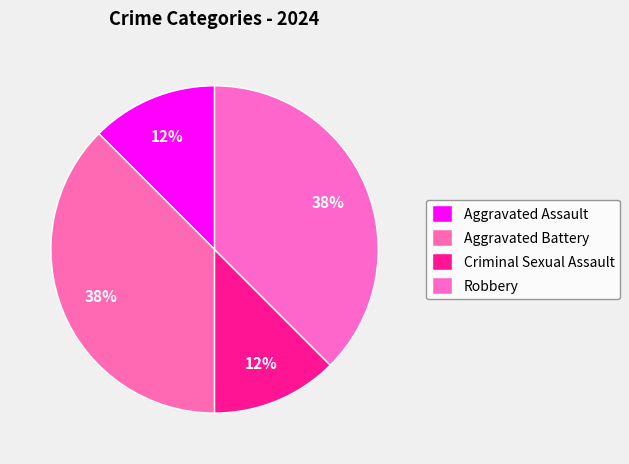

What percentage do Robbery and Criminal Sexual Assault together represent?

50.0%